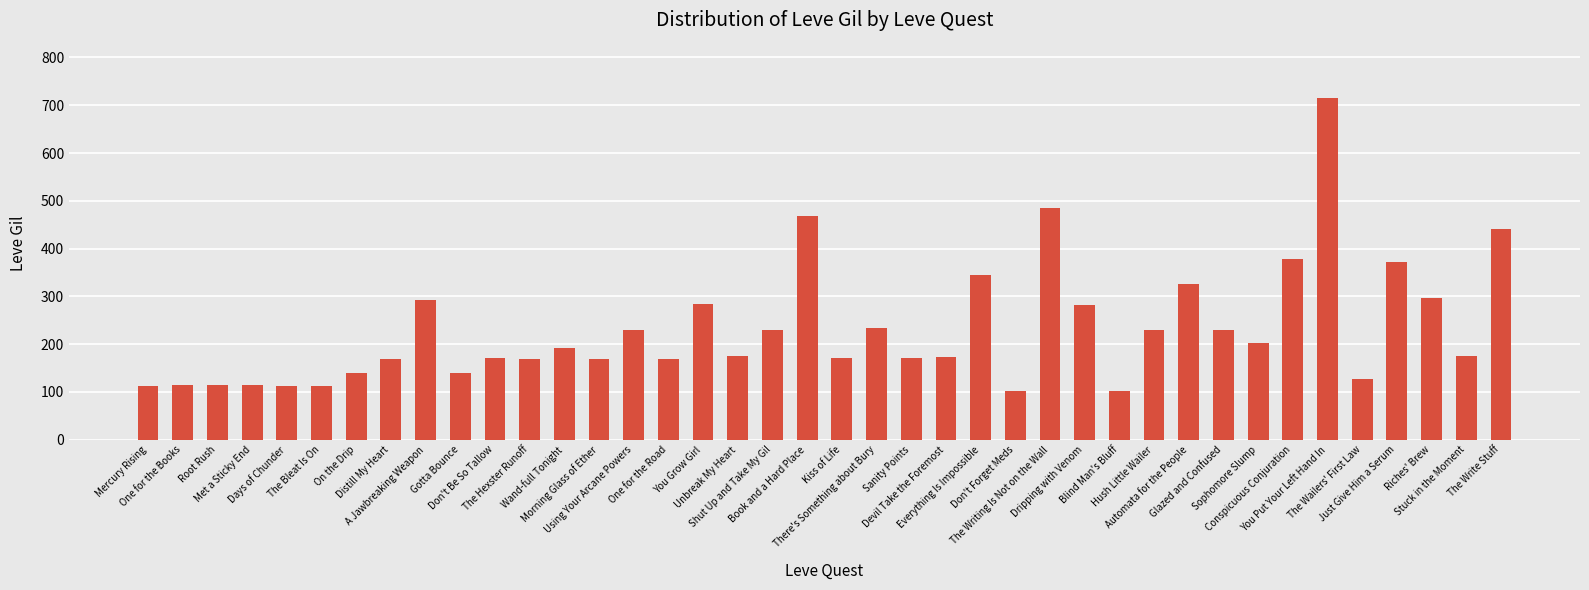

What is the minimum value shown in the chart?

101